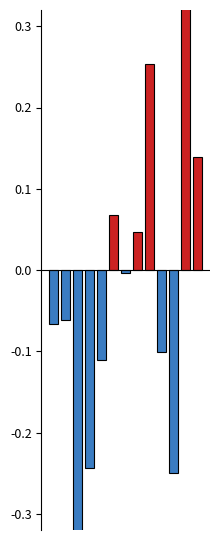

How many distinct data groups are displayed?

1